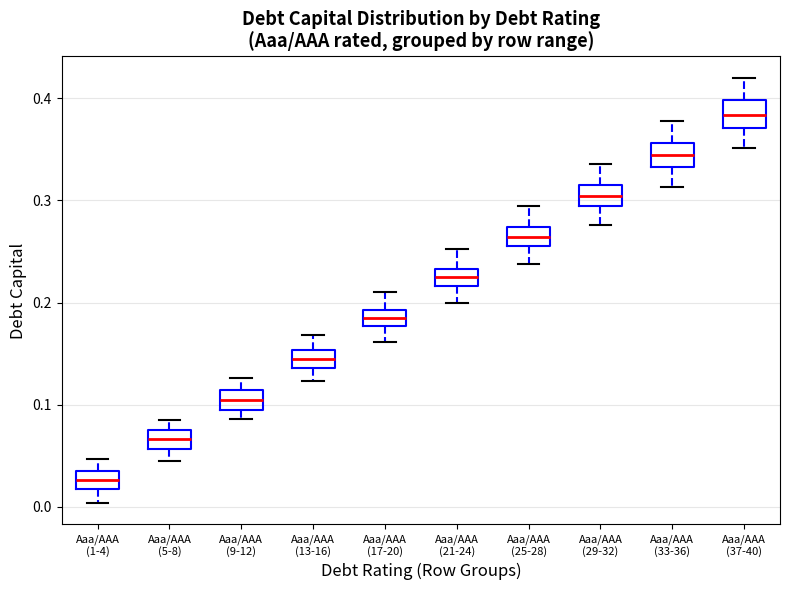

Which box's median line is the highest?

Aaa/AAA (37-40)